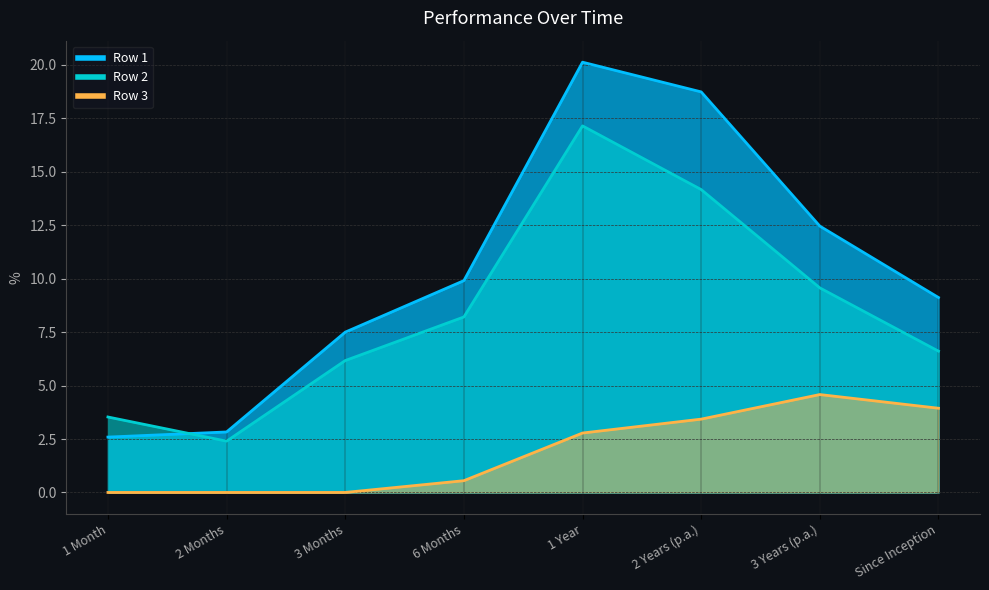

True or false: Row 3 and Row 1 intersect in this chart.

False